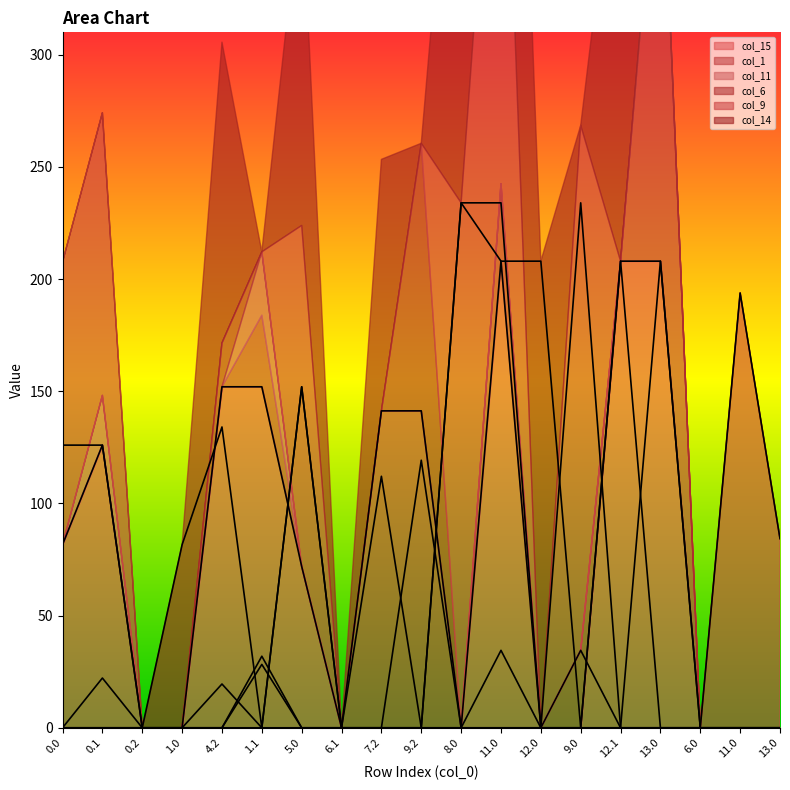

How many interior local peaks does the col_1 series have?

4